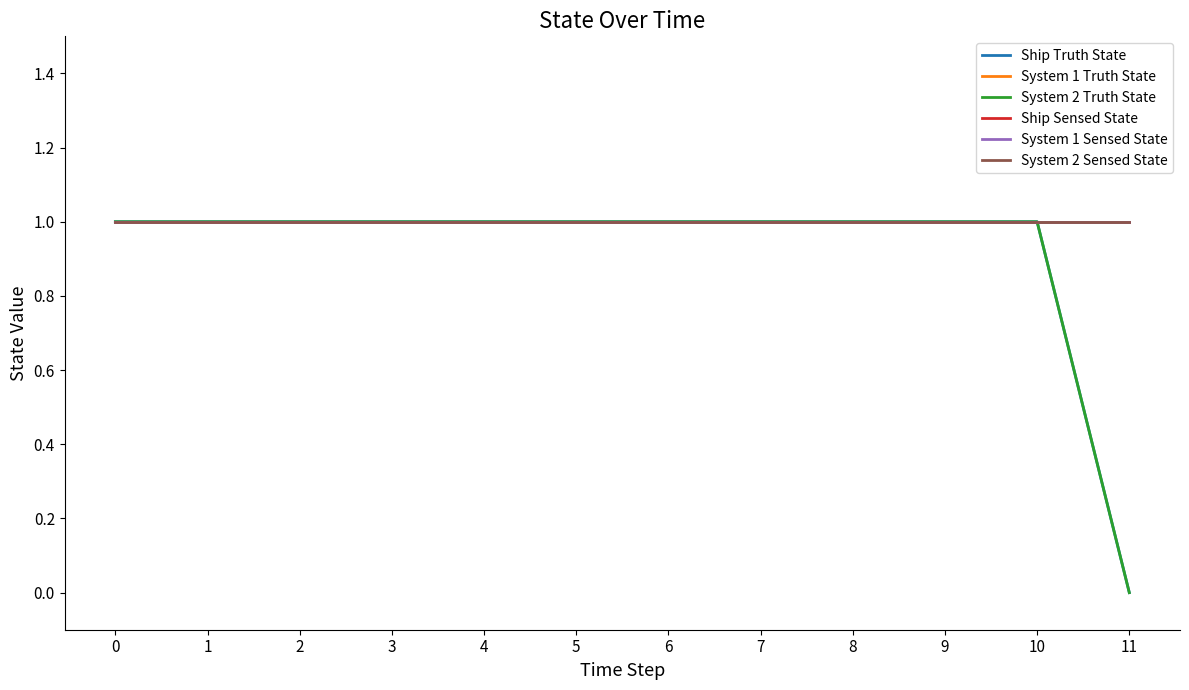

True or false: Ship Truth State and System 2 Truth State cross at least once.

False